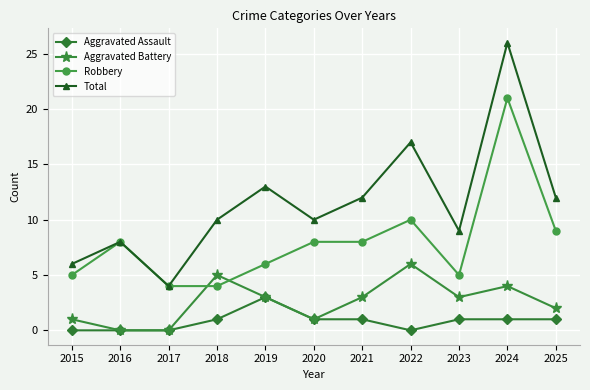

True or false: Aggravated Battery and Total intersect in this chart.

False